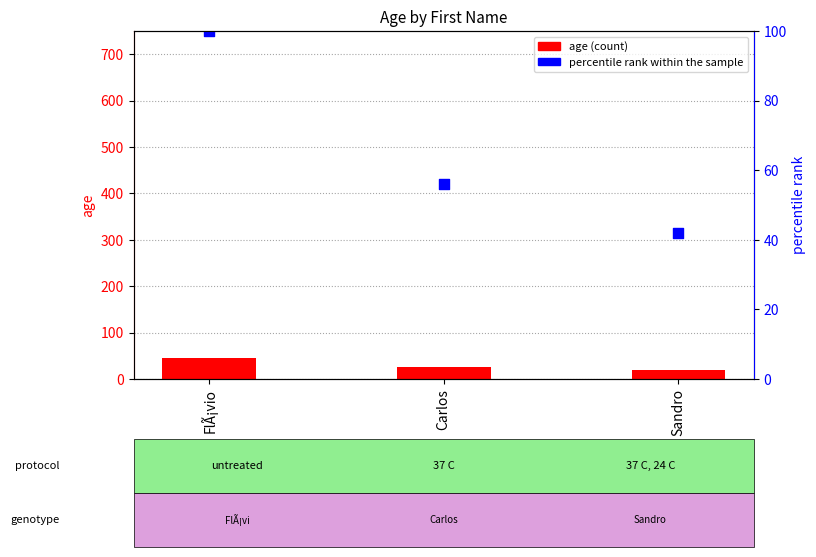

Which series reaches the maximum Y coordinate?

percentile rank within the sample